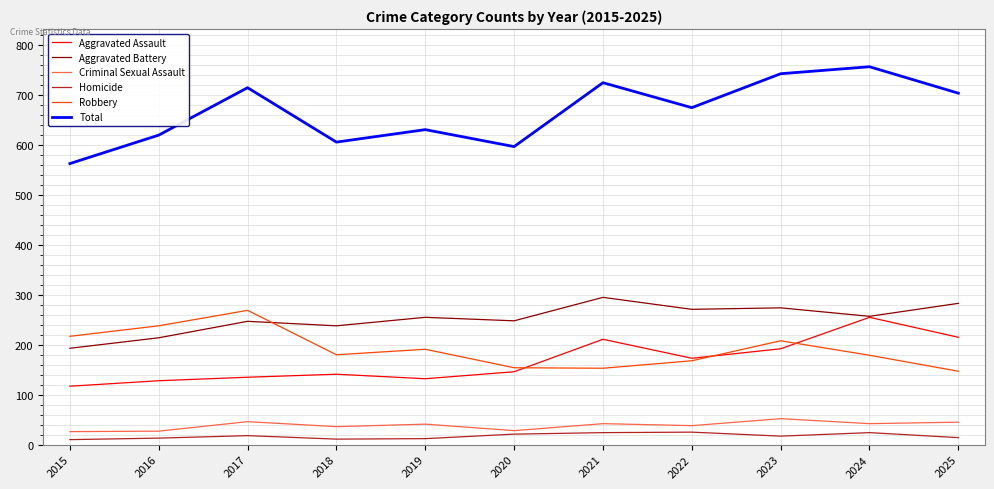

True or false: Robbery has a value of 267 at 2020.

False